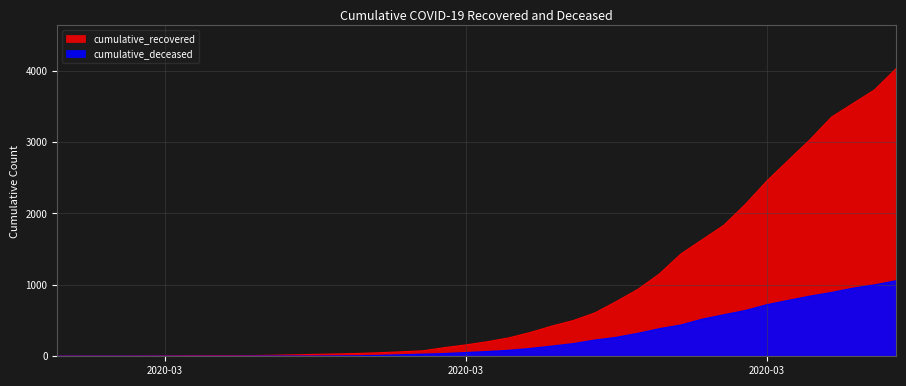

What position from the left is 2020-03-17?

20